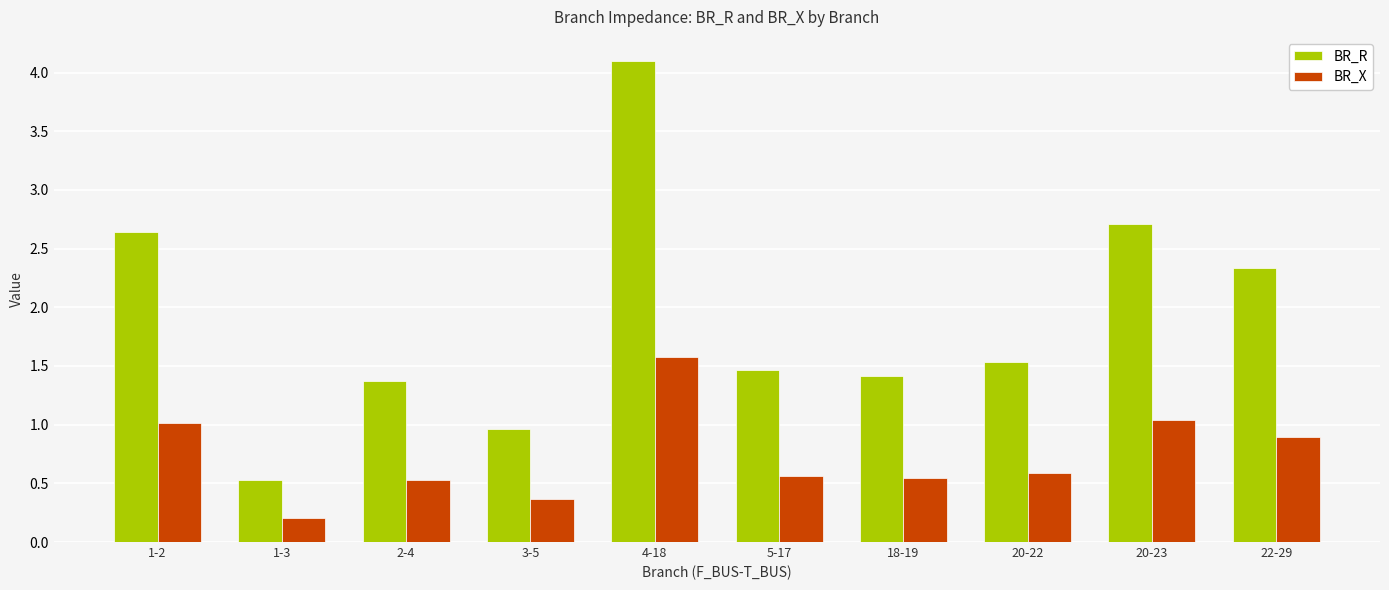

At how many categories does at least one series exceed 0?

10